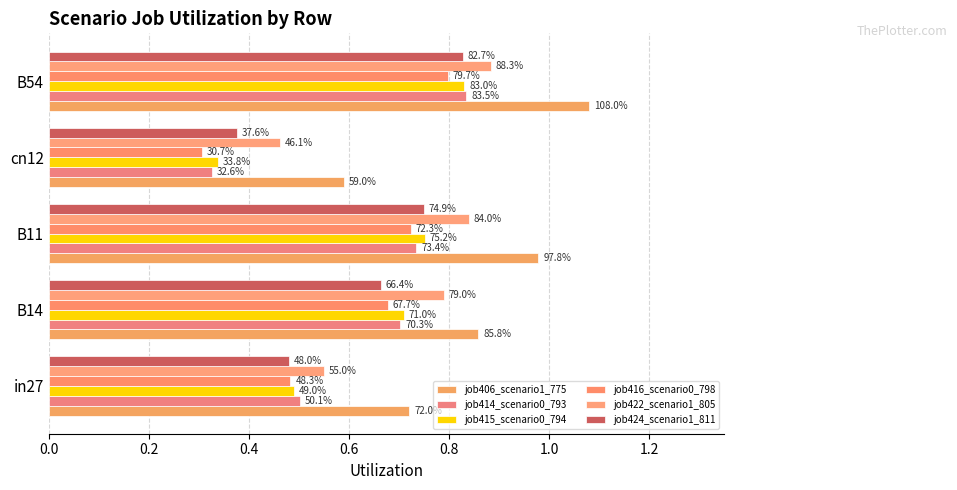

How many bars are there in each group?

6